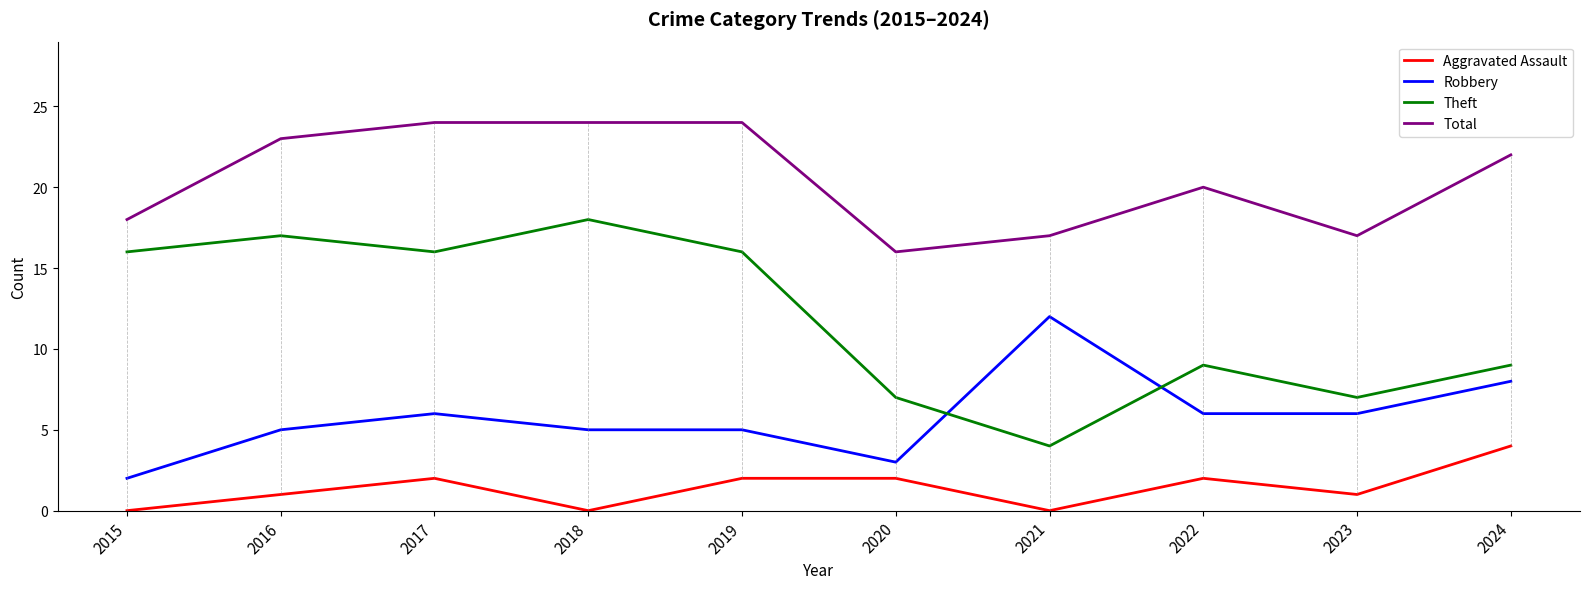

The value of Total at 2019 is 32. True or false?

False